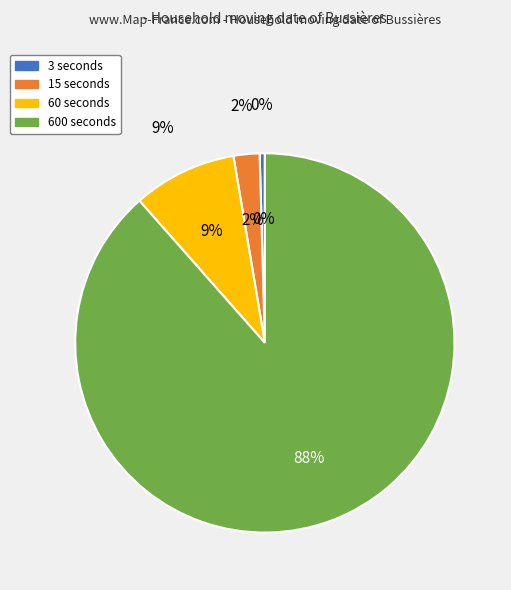

Which slice is the largest?

600 seconds